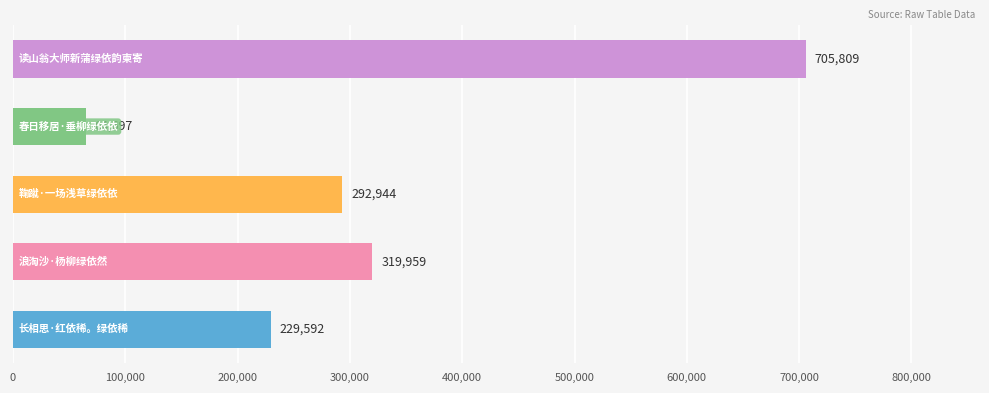

What is the difference between the second highest and second lowest values?

90367